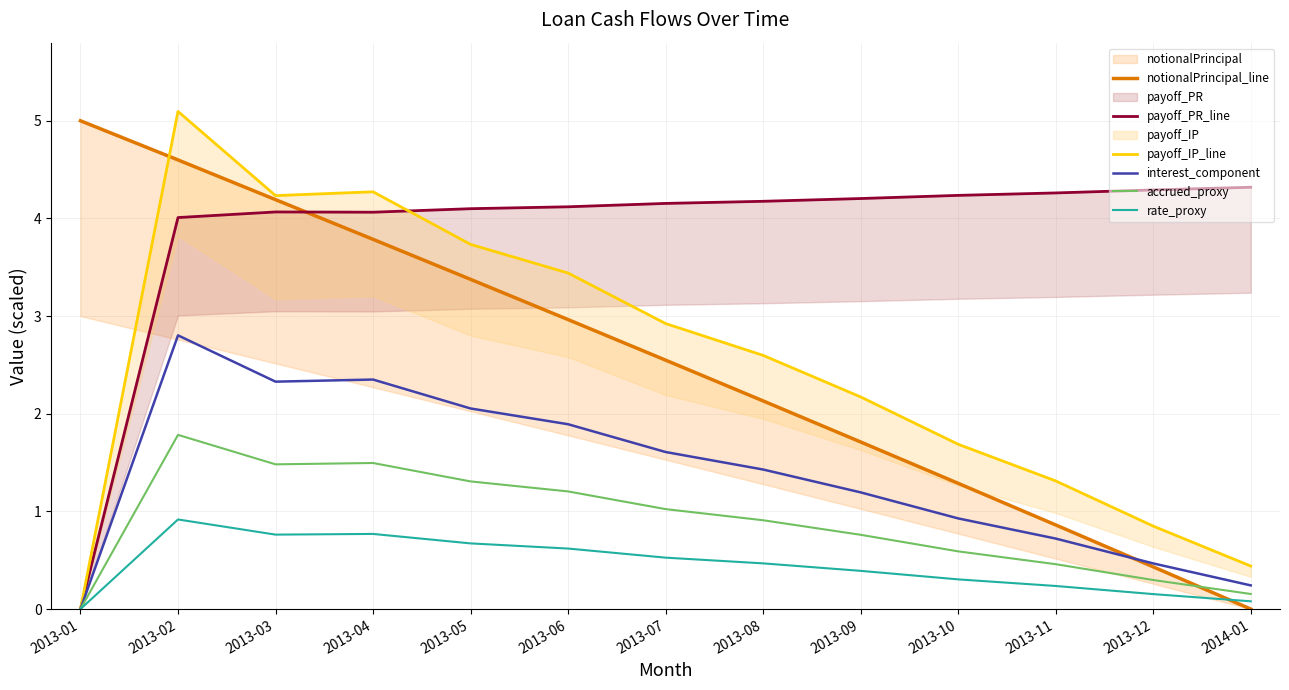

At 2013-09, list the series in order from largest to smallest.

payoff_PR_line, payoff_IP_line, notionalPrincipal_line, interest_component, accrued_proxy, rate_proxy